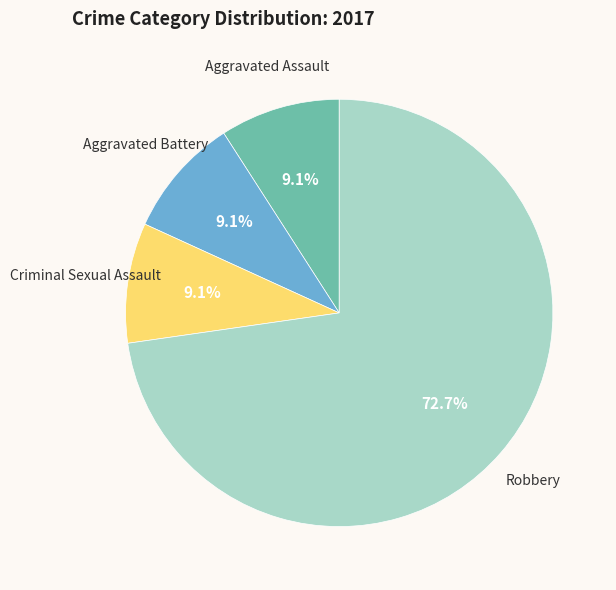

To the nearest percent, what percentage of the pie is Aggravated Assault?

9%